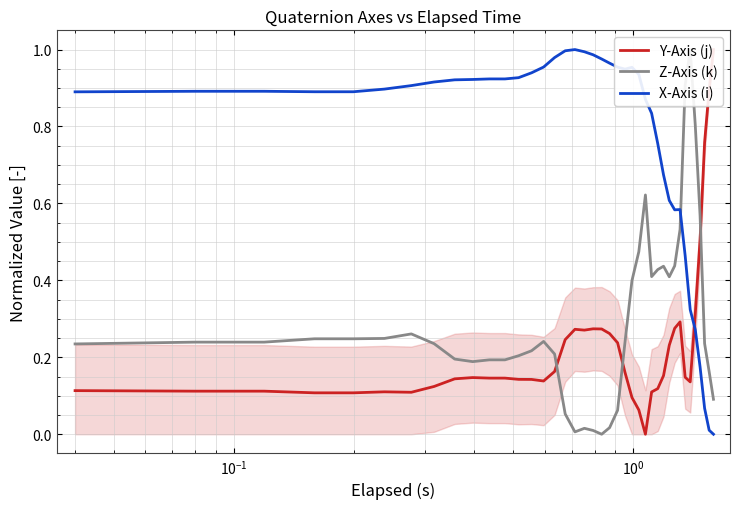

In Y-Axis (j), how many points are lower than both neighbors (excluding endpoints)?

5